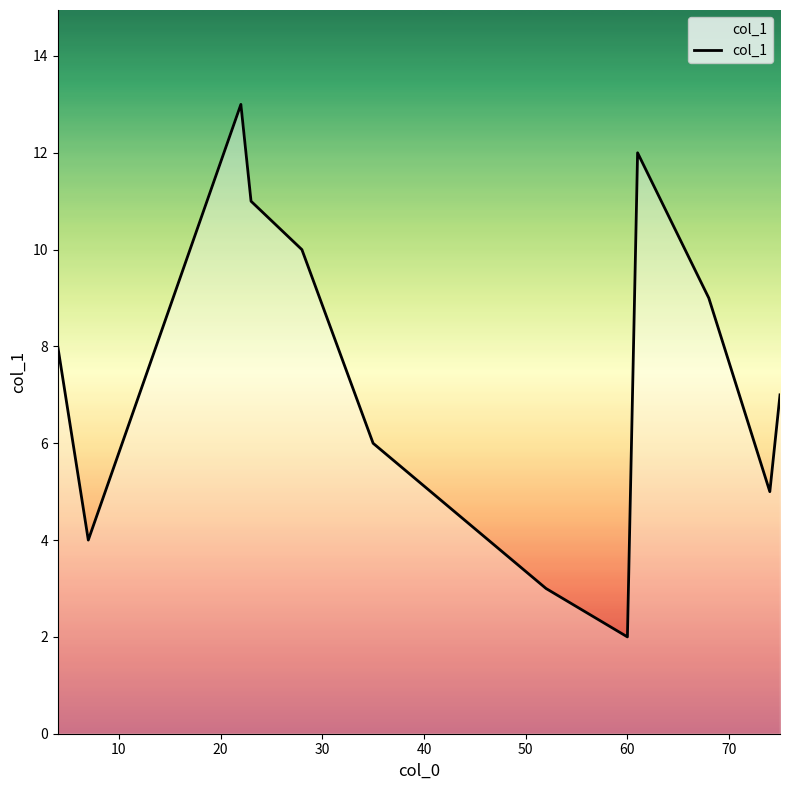

Count the number of data series in this chart.

1